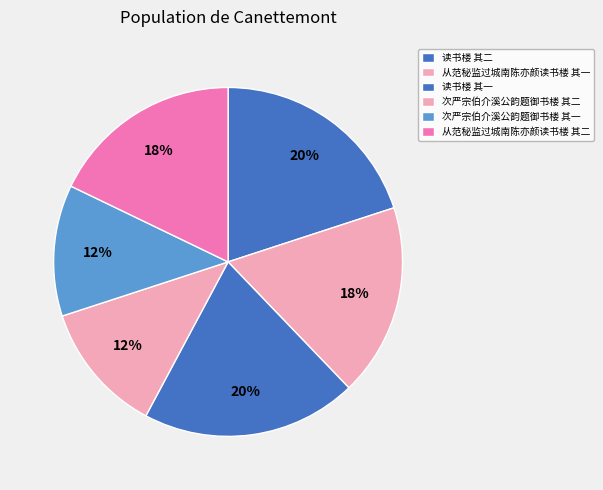

How many segments does this pie chart have?

6